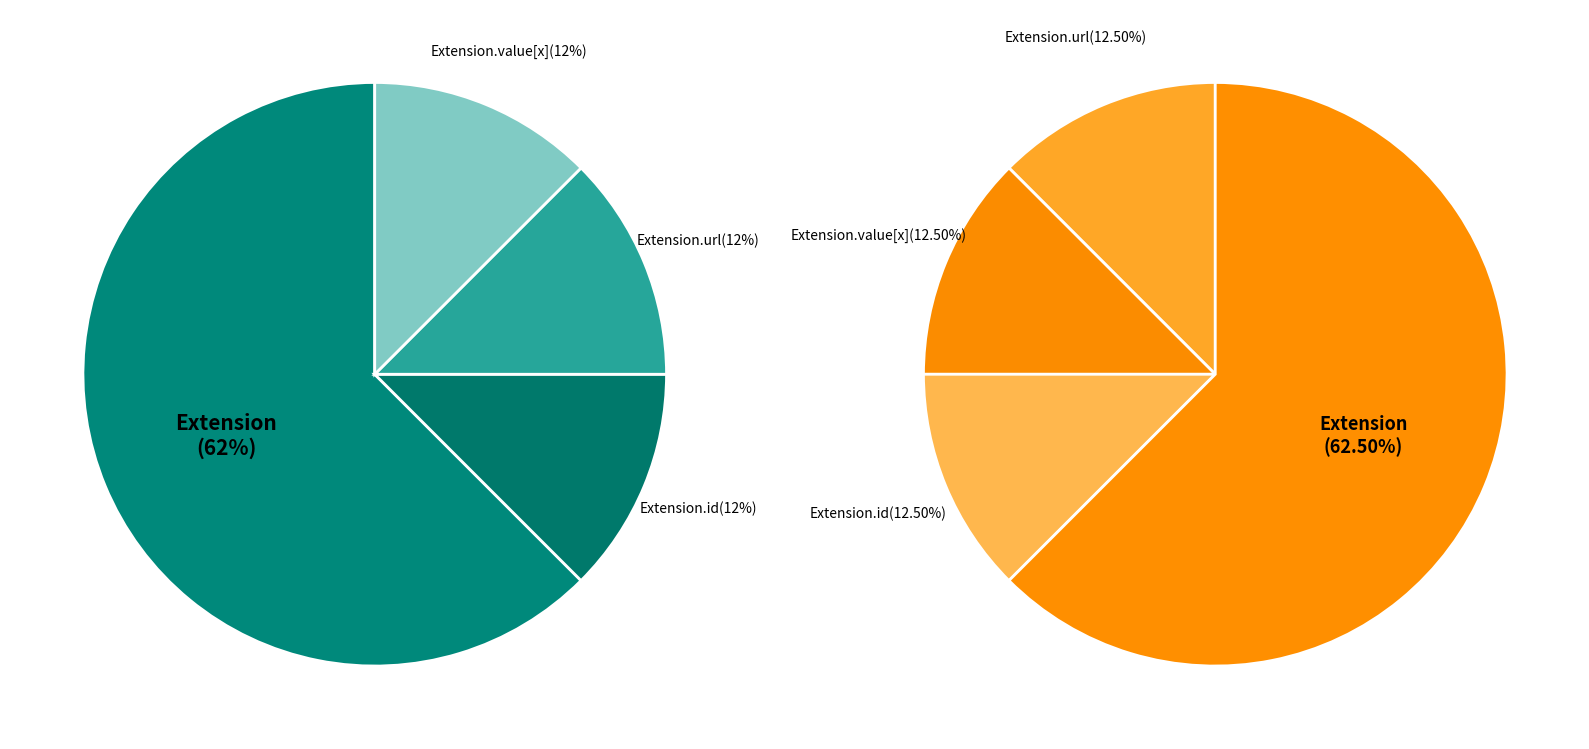

True or false: Extension.value[x] accounts for 1% of the total.

False